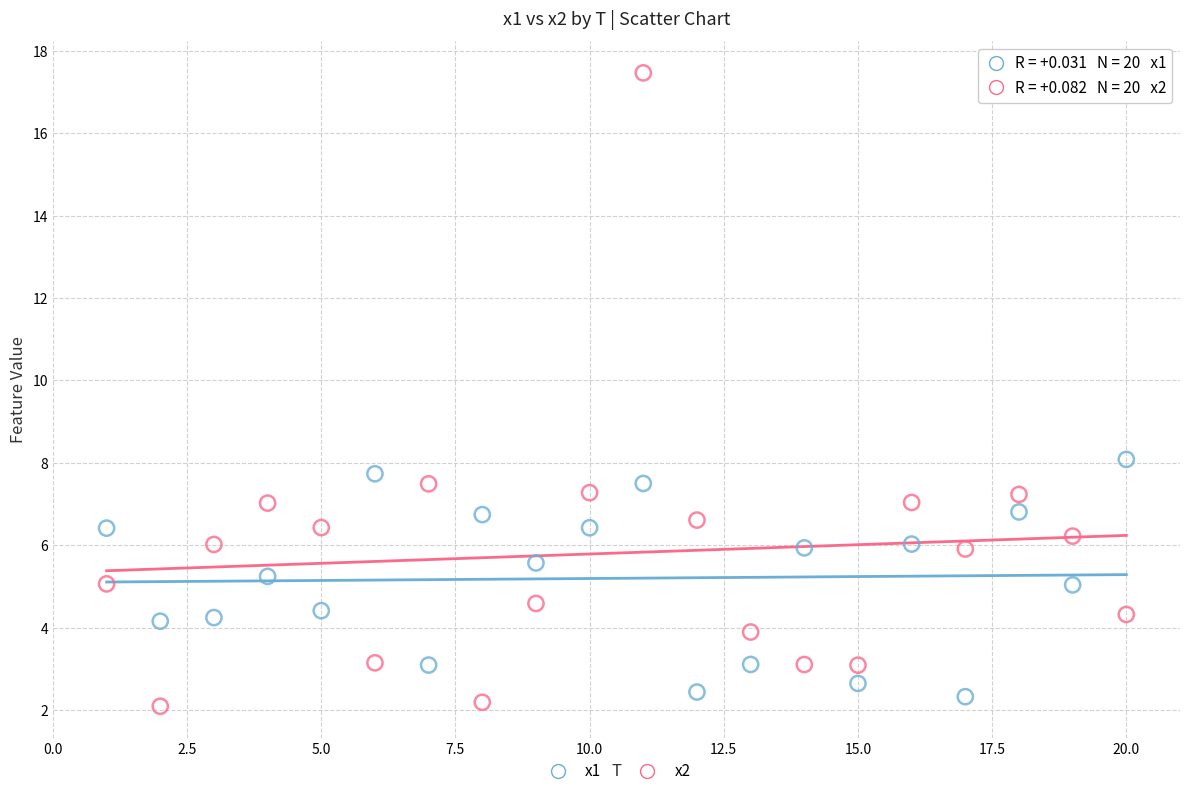

Which series contains the highest Y value?

x2